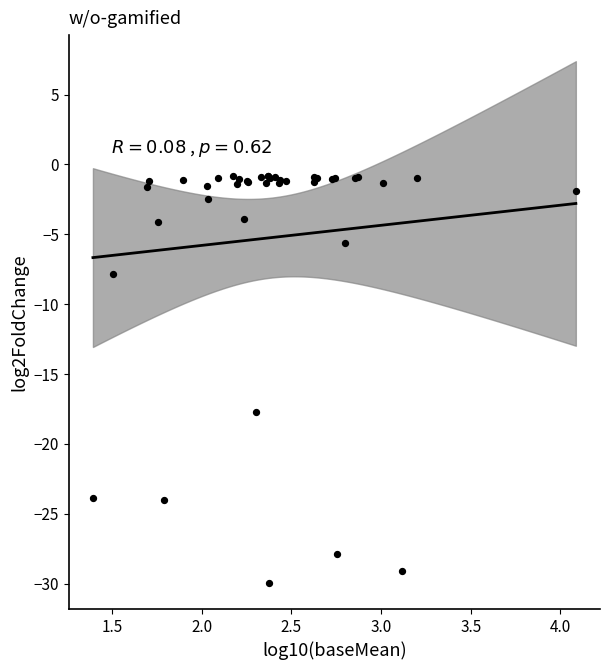

What Y value in the scatter plot is closest to -15?

-17.7